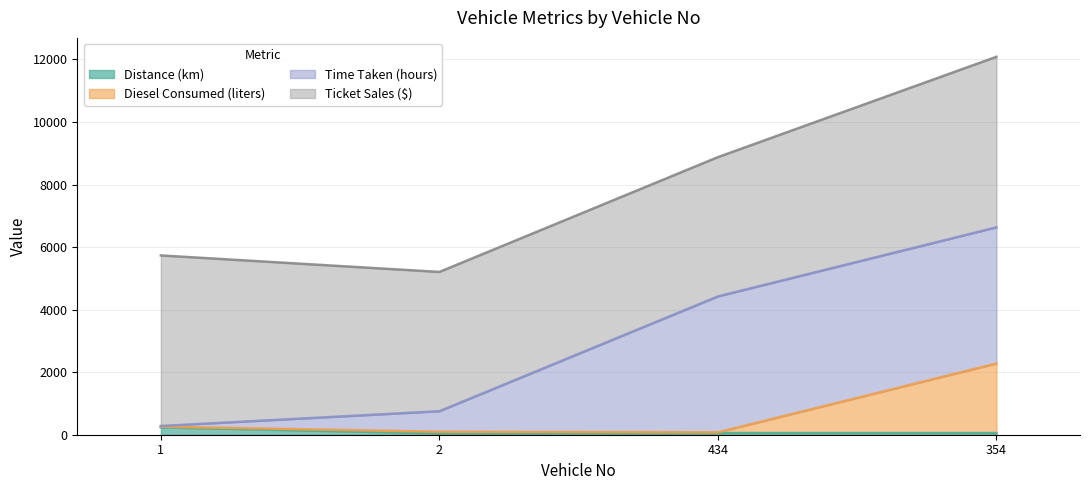

True or false: Diesel Consumed (liters) has more than 2 interior local peaks.

False